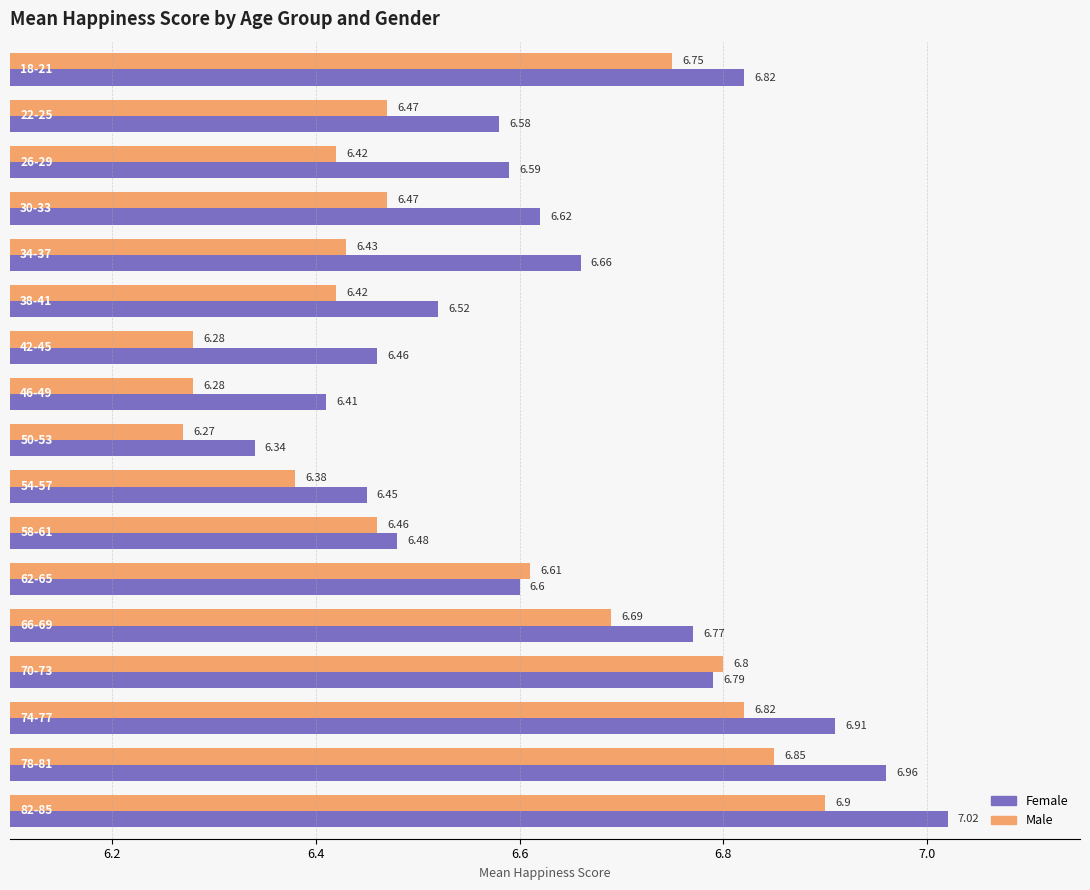

Is the value of Male at 8 greater than the value of Female at 6.2?

No